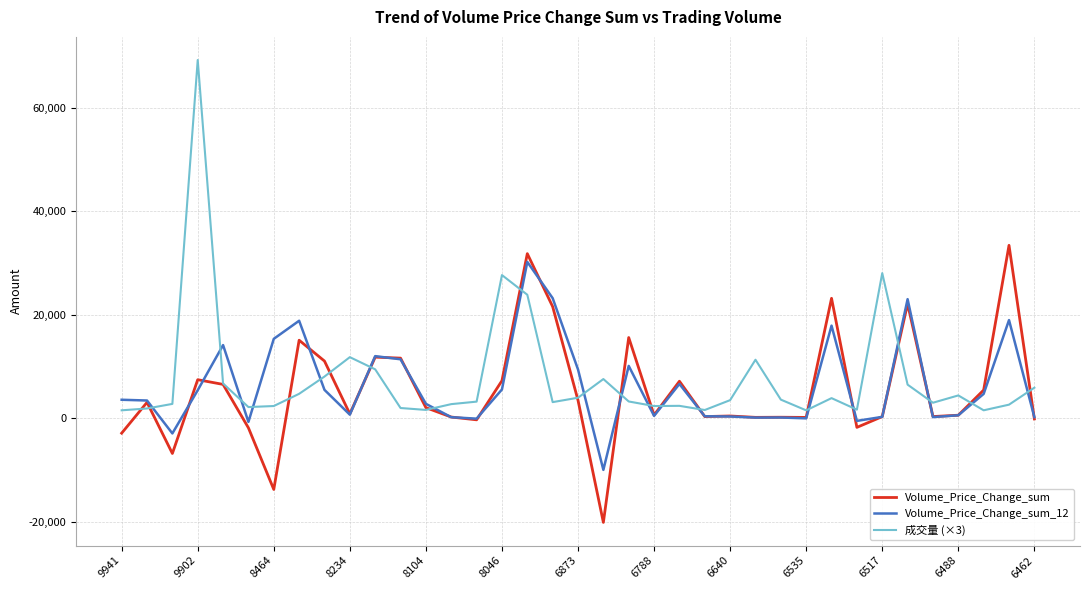

True or false: 成交量 (×3) has more than 2 interior local peaks.

True